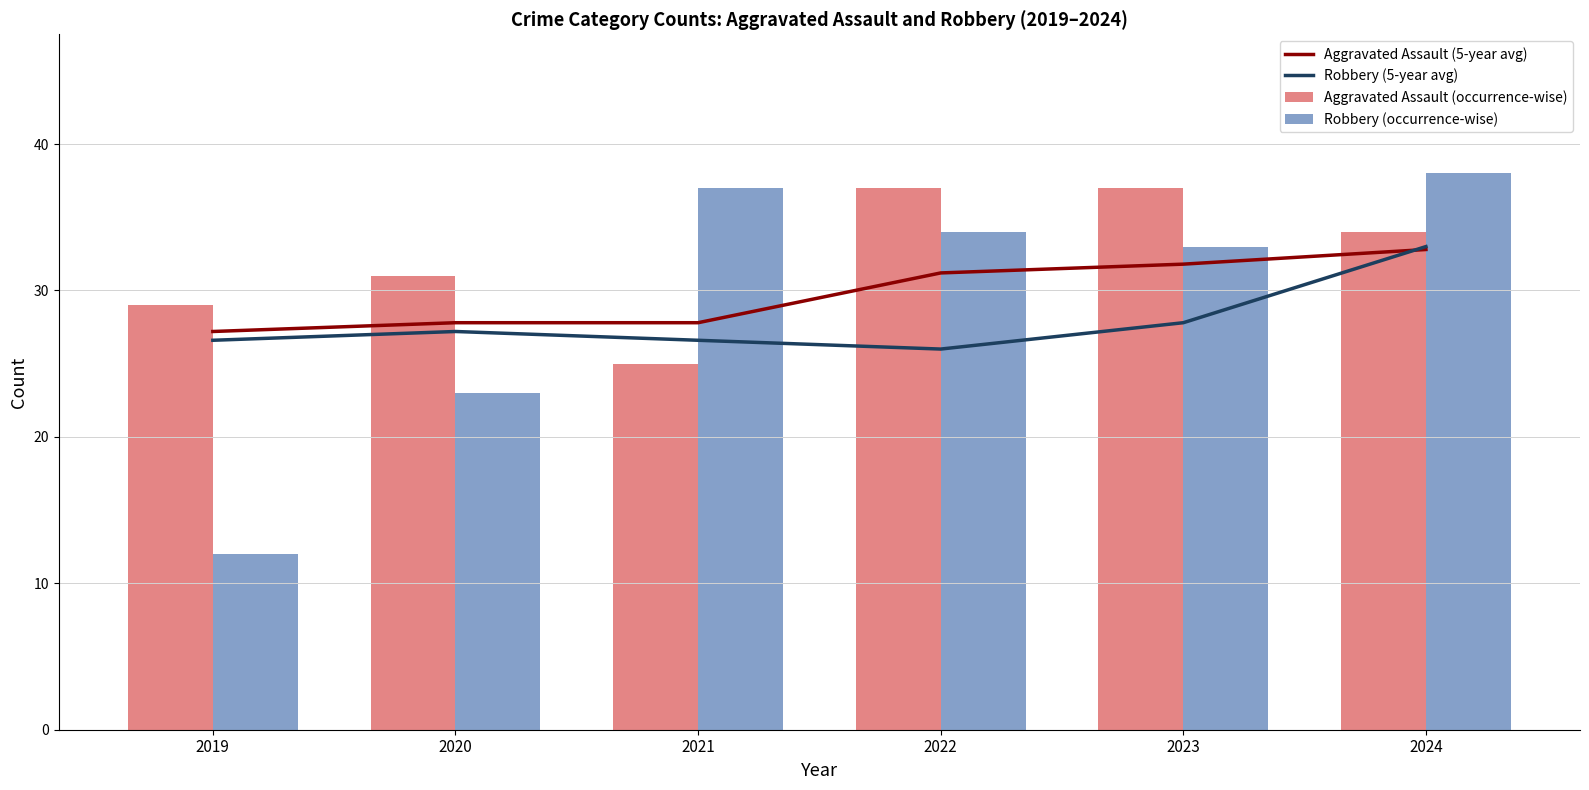

True or false: Aggravated Assault (occurrence-wise) has a value of 37.0 at 2022.

True